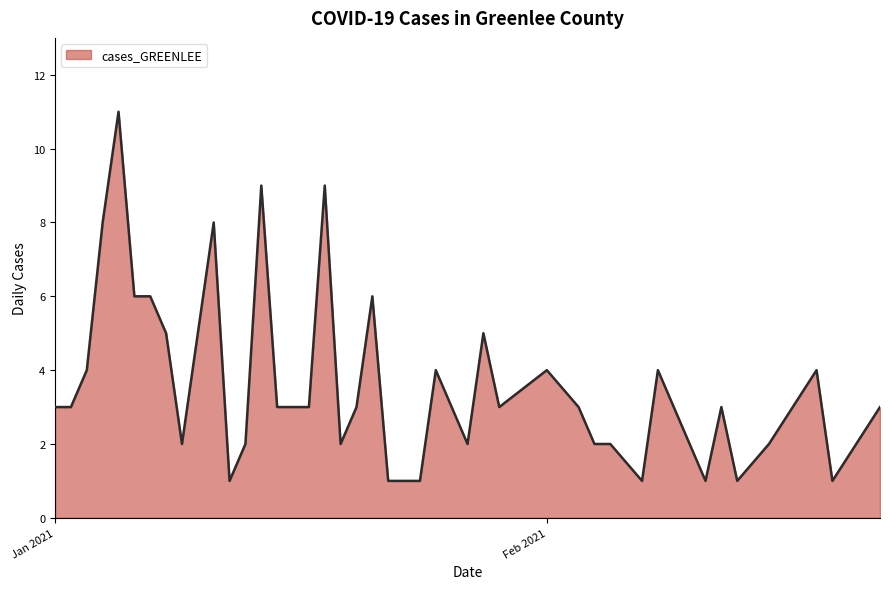

What is the maximum value shown in the chart?

11